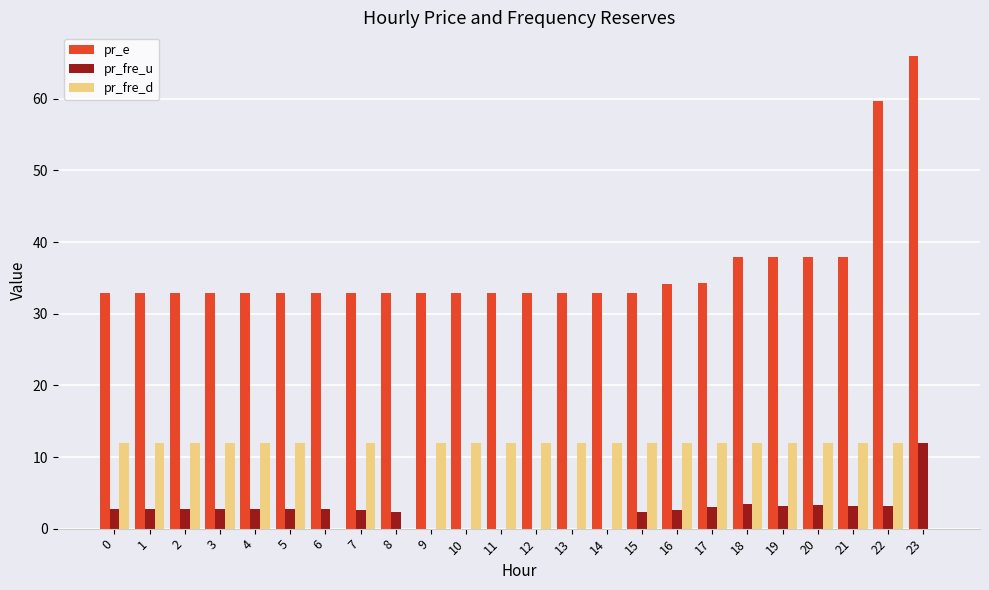

Which series has the largest range (max minus min)?

pr_e